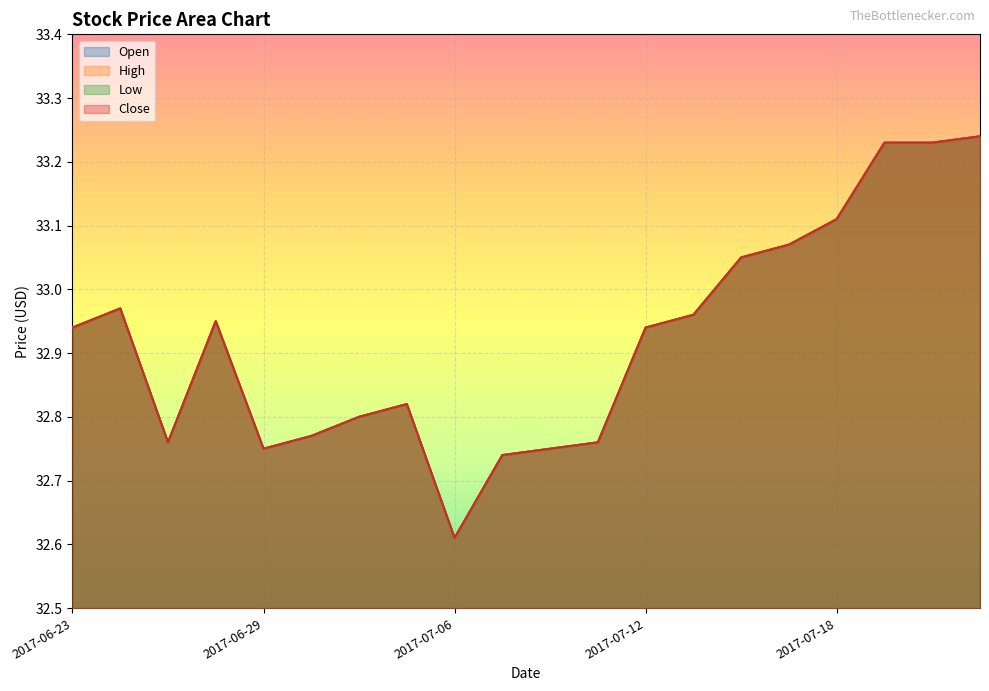

Which label corresponds to the smallest value in the chart?

2017-07-06